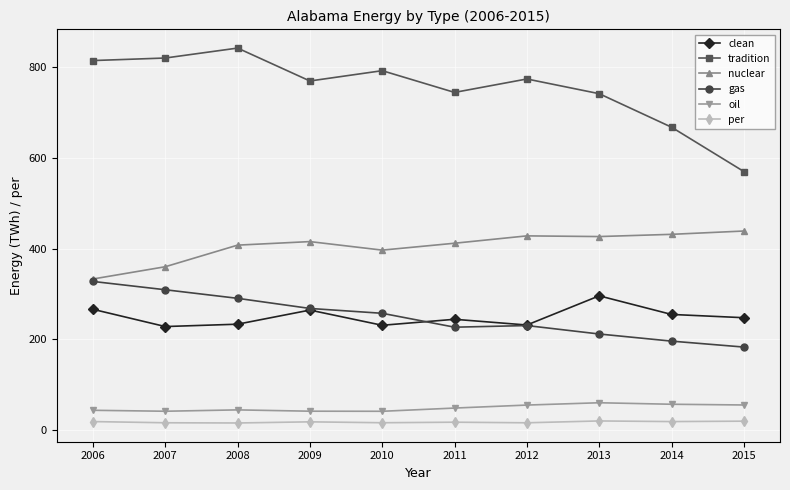

What is the difference between the per values at 2007 and 2011?

1.2